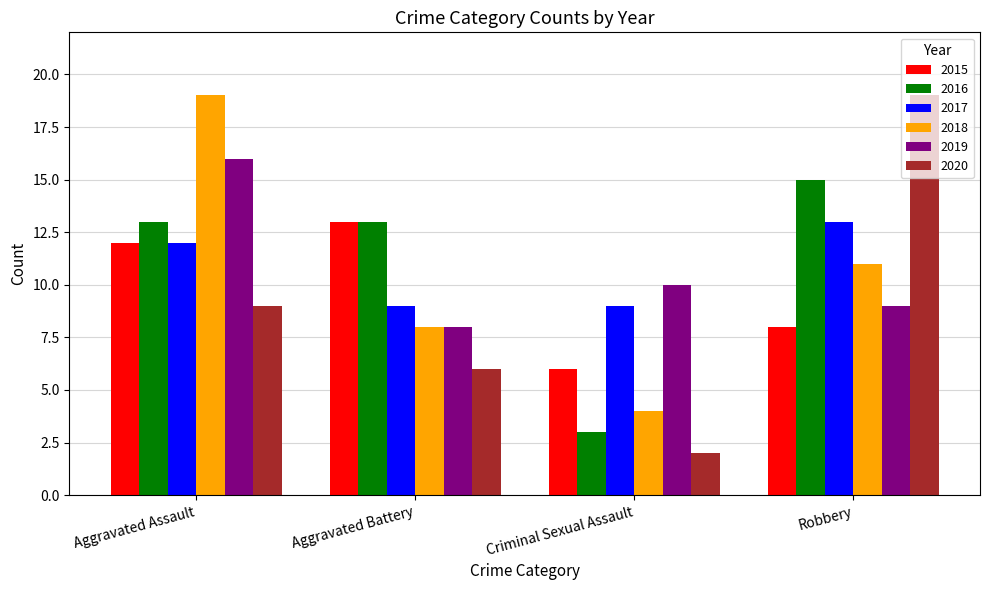

What is the difference between the 2018 values at Aggravated Battery and Aggravated Assault?

11